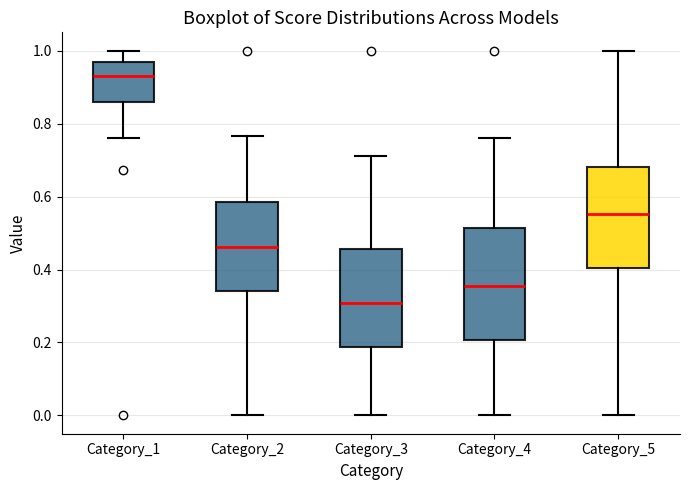

Which box is the tallest, from its lower edge to its upper edge?

Category_4